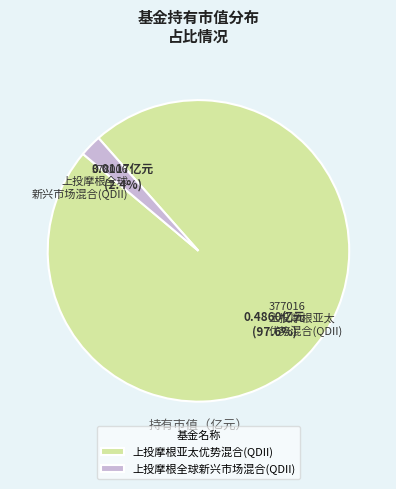

How many slices are in this pie chart?

2